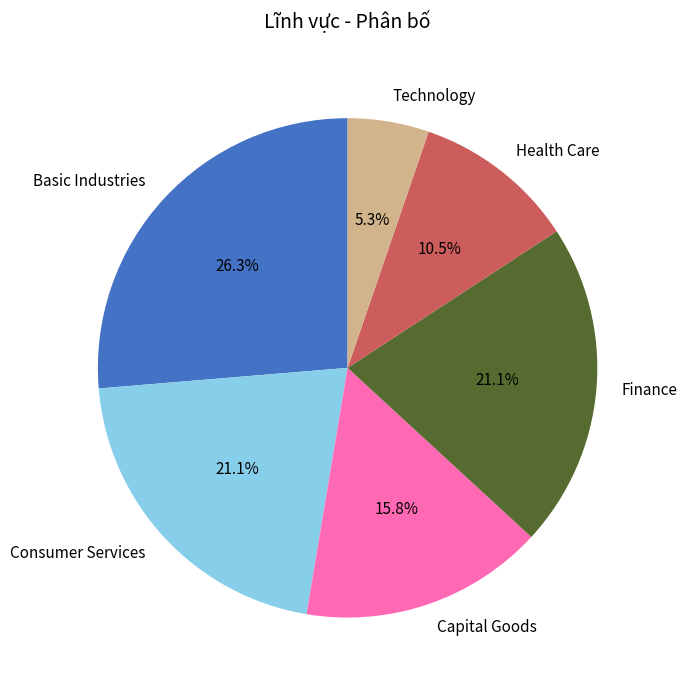

How many slices are in this pie chart?

6